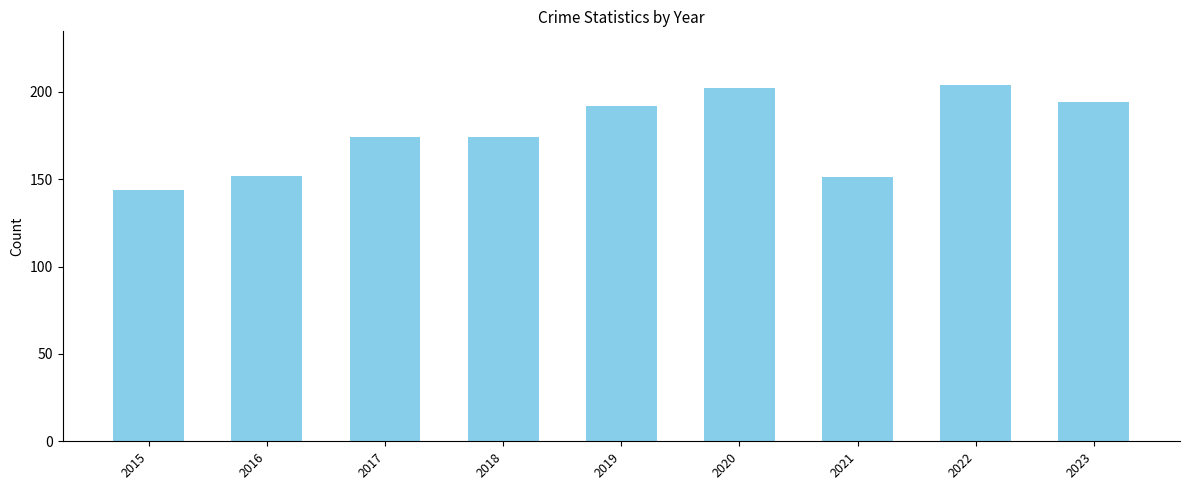

What value does the data have at 2020?

202